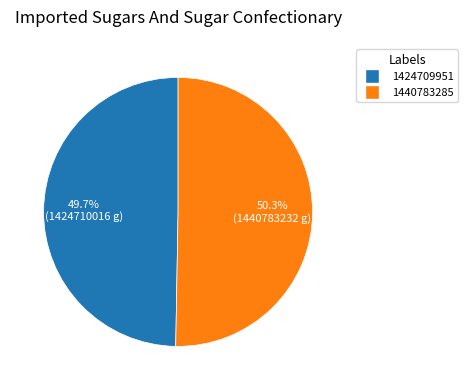

Count the number of slices in the pie.

2